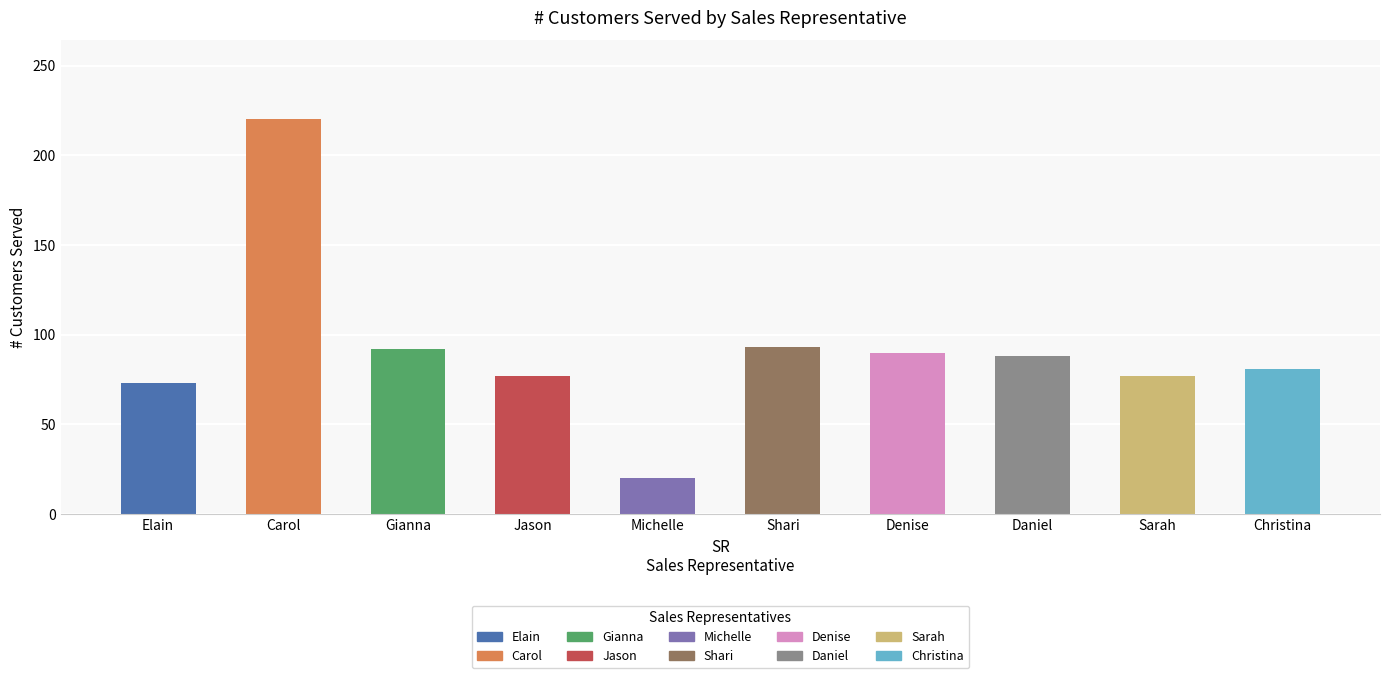

What is the difference between the values at Jason and Carol?

143